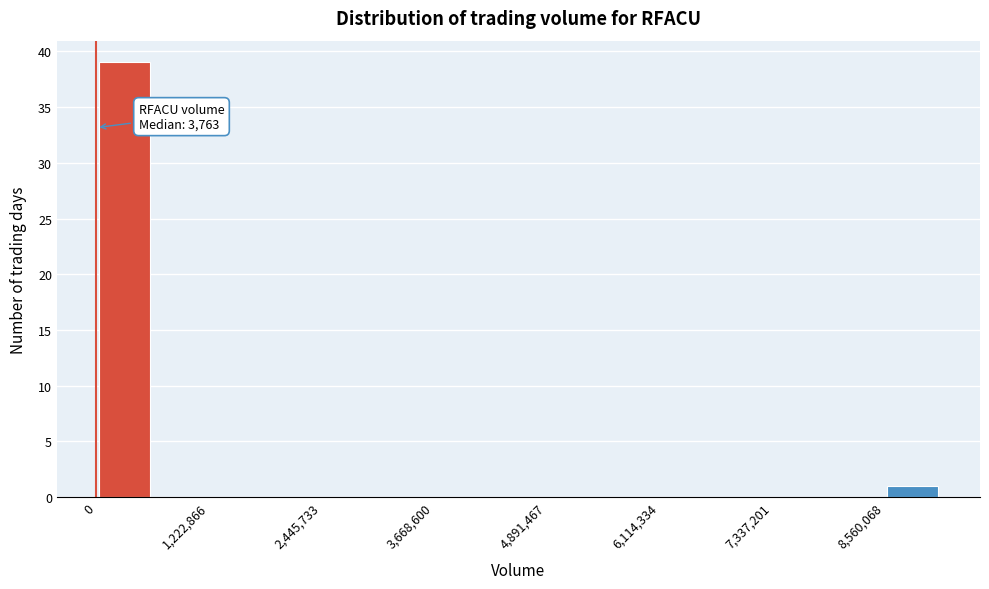

Around what value on the x-axis is the tallest bar? Give the approximate position of its centre, as read against the axis.

400000